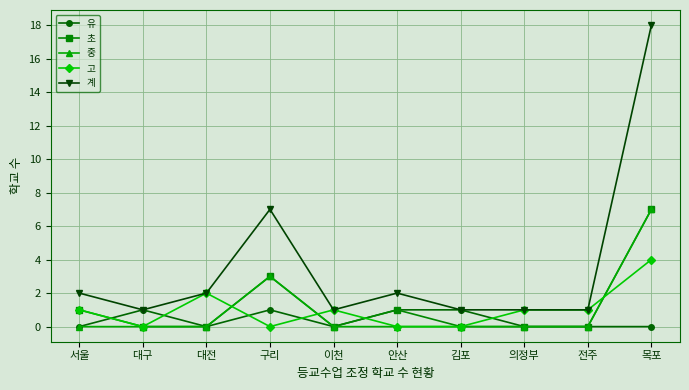

How many lines are shown in the chart?

5